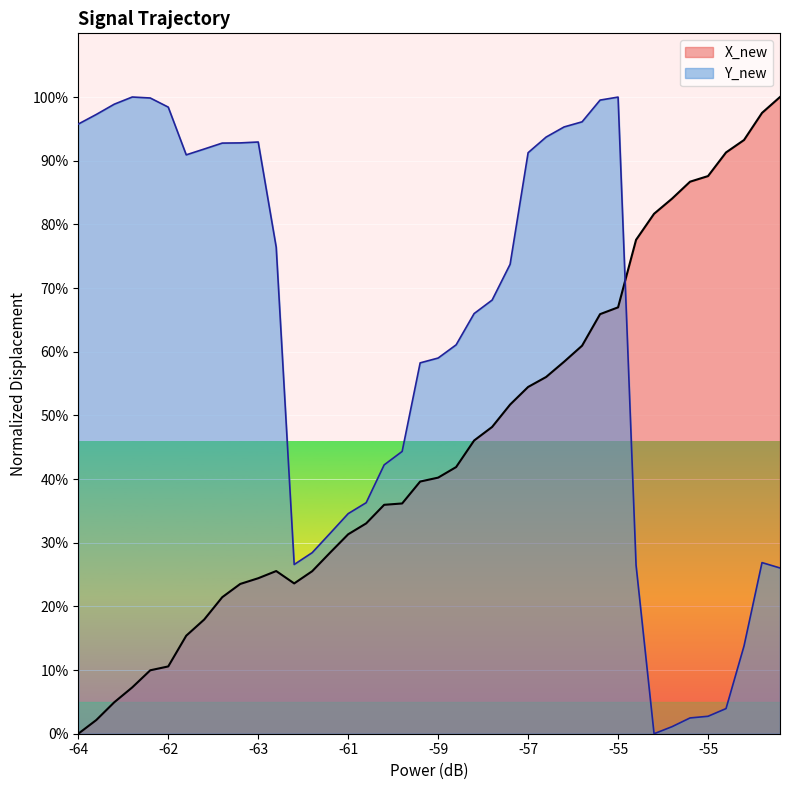

What are all the series names shown in the legend?

X_new, Y_new